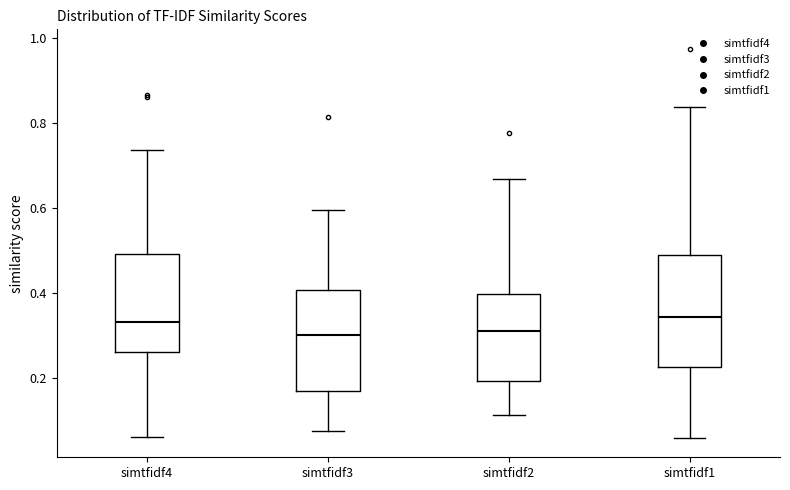

Reading left to right, read every box against the y-axis: the position of its median line, the range the box covers, and the ends of its whiskers. The values are not printed on the chart, so give them approximately, as read against the axis.

simtfidf4: median 0.34, box 0.26 to 0.50, whiskers 0.06 to 0.74
simtfidf3: median 0.30, box 0.16 to 0.40, whiskers 0.08 to 0.60
simtfidf2: median 0.32, box 0.20 to 0.40, whiskers 0.12 to 0.66
simtfidf1: median 0.34, box 0.22 to 0.48, whiskers 0.06 to 0.84